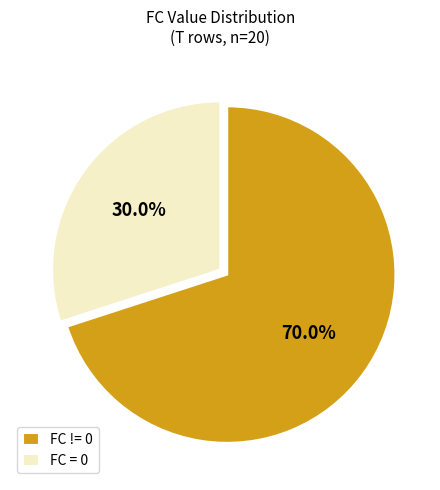

How much of the chart is everything except FC != 0?

30.0%